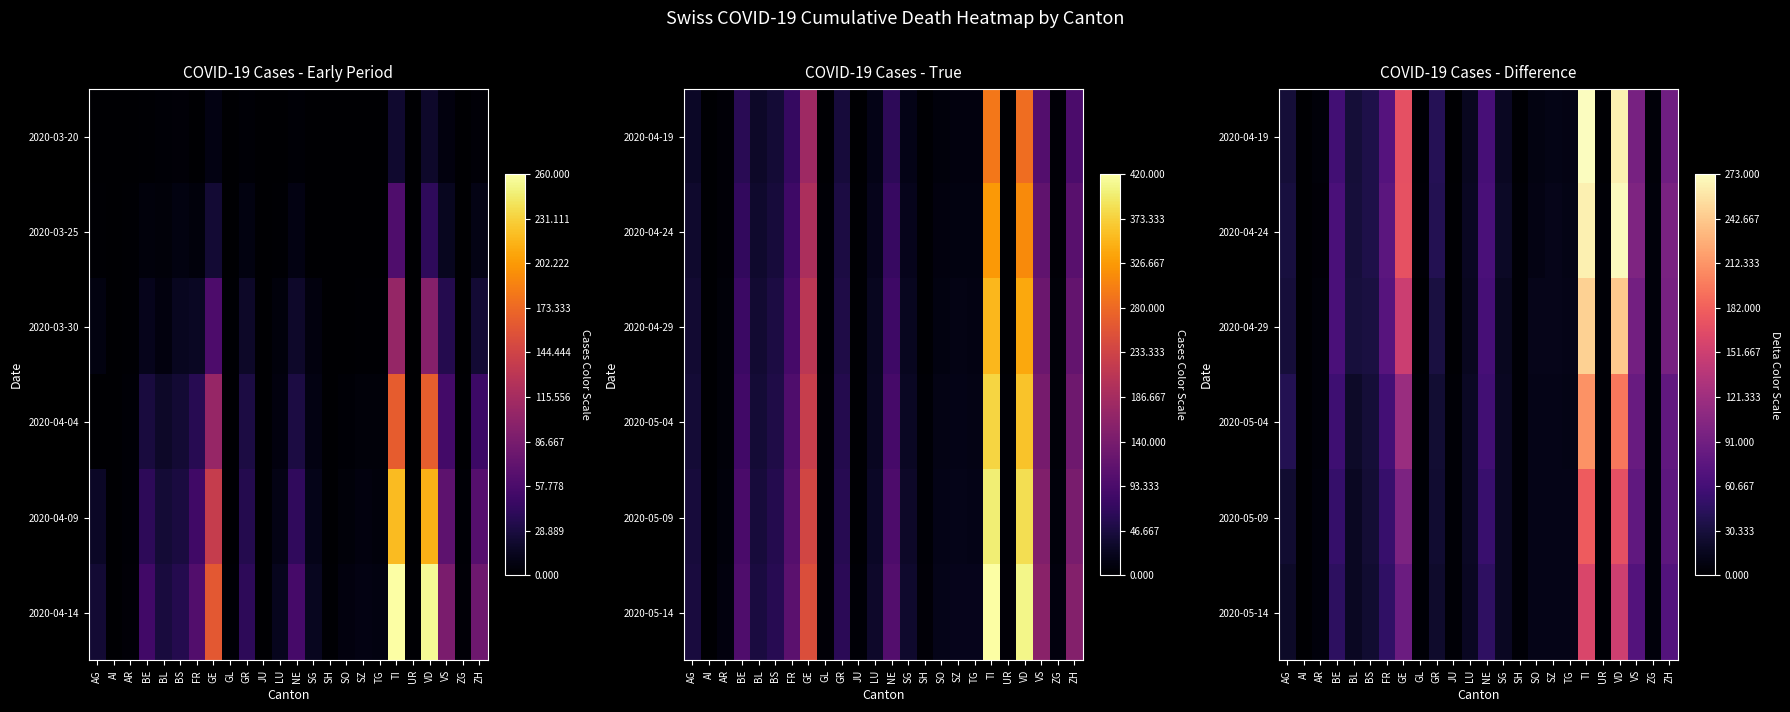

What is the maximum value shown in the chart?

273